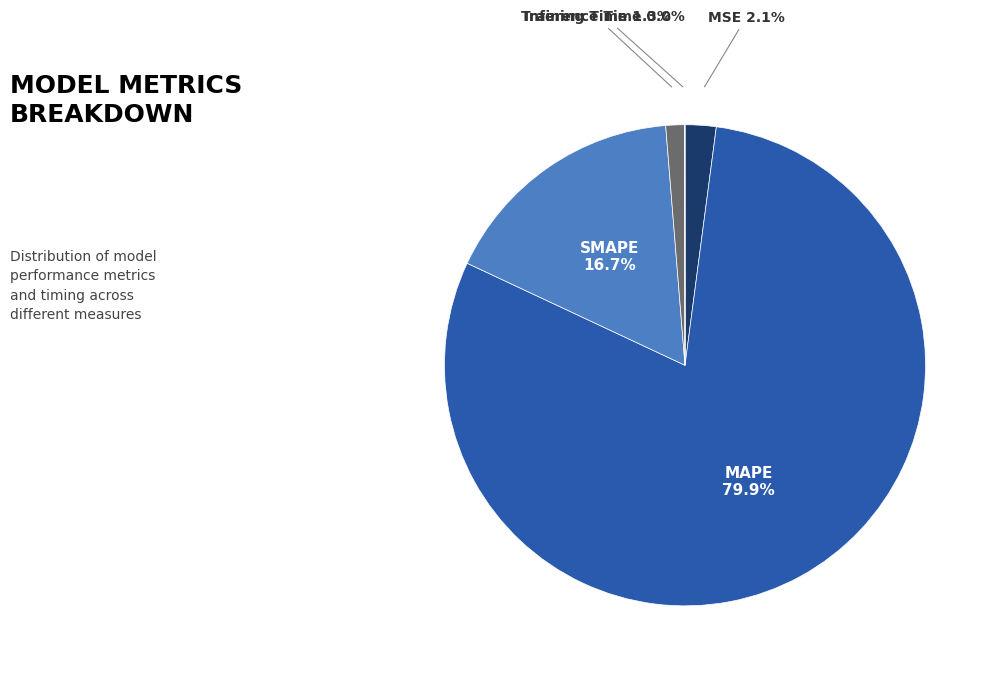

Which slice represents more than half of the pie?

MAPE